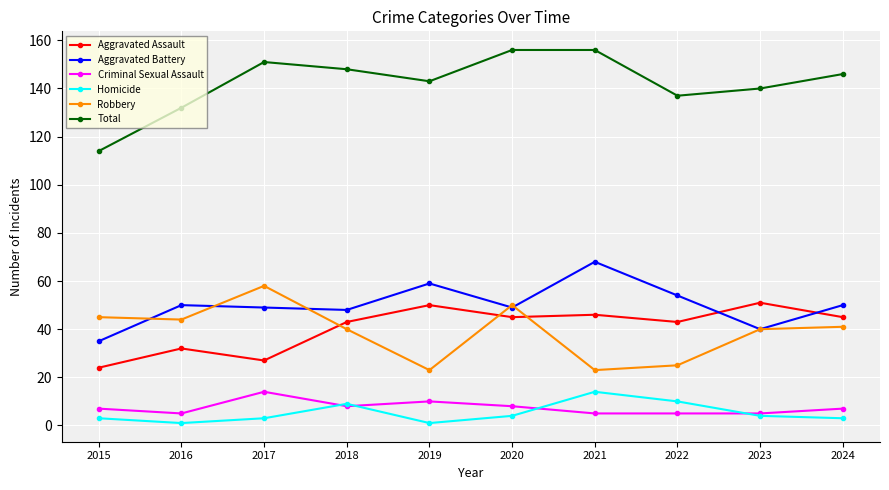

What is the difference between the maximum and second lowest values in the Homicide series?

13